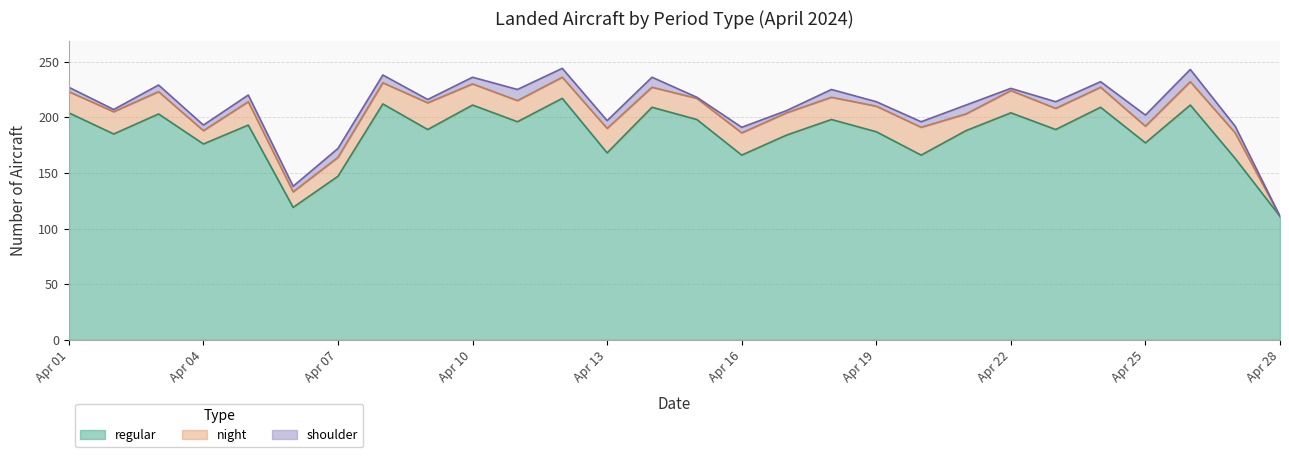

What is the value of the regular point at the 4th from the left?

176